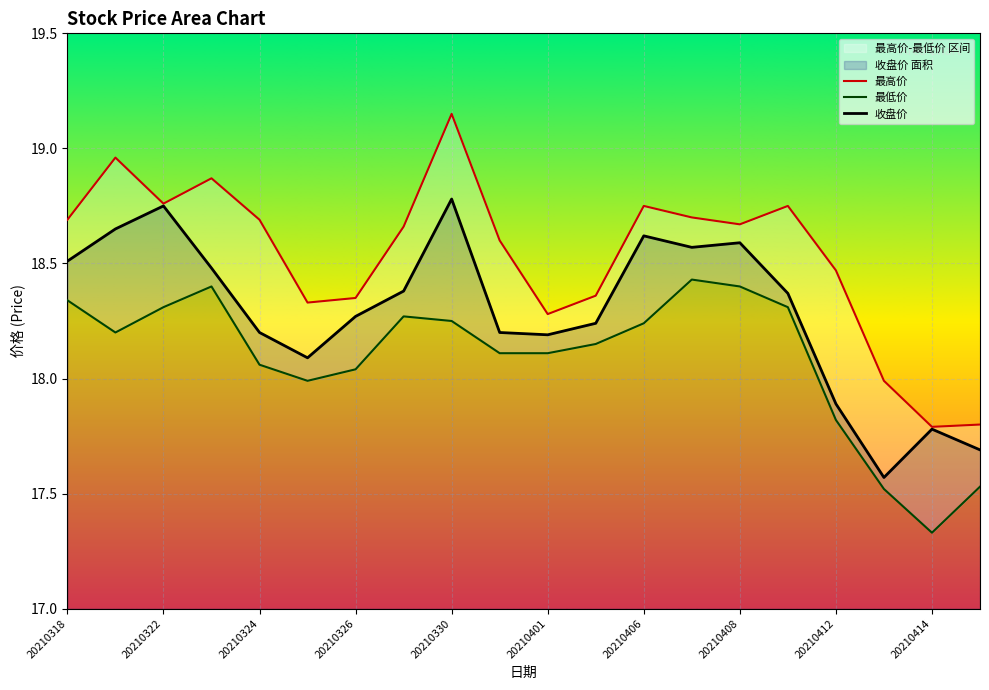

Is the value of 收盘价 at 20210319 greater than the value of 最高价 at 20210412?

Yes